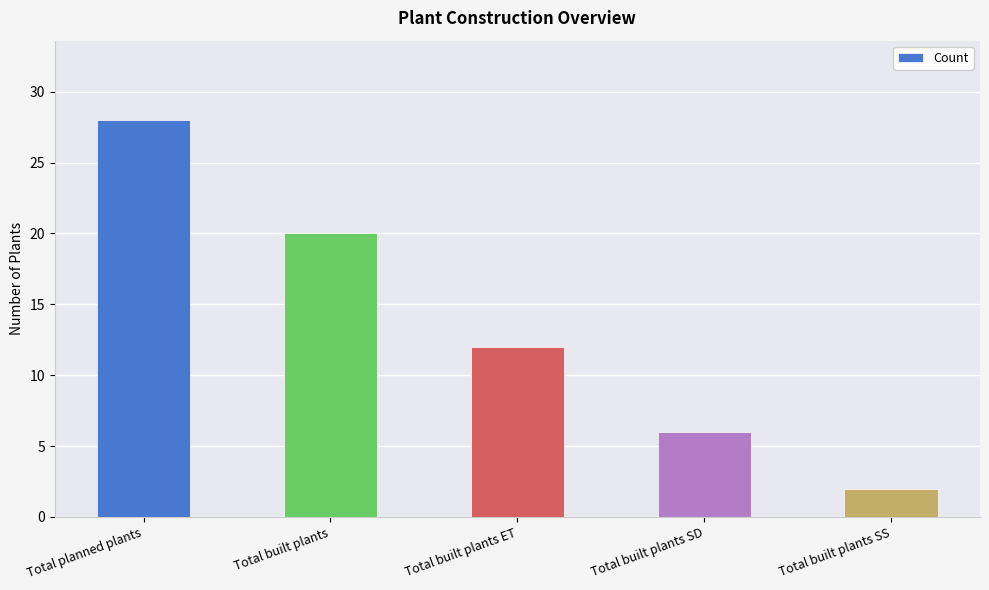

At which label does the data first exceed 12?

Total planned plants